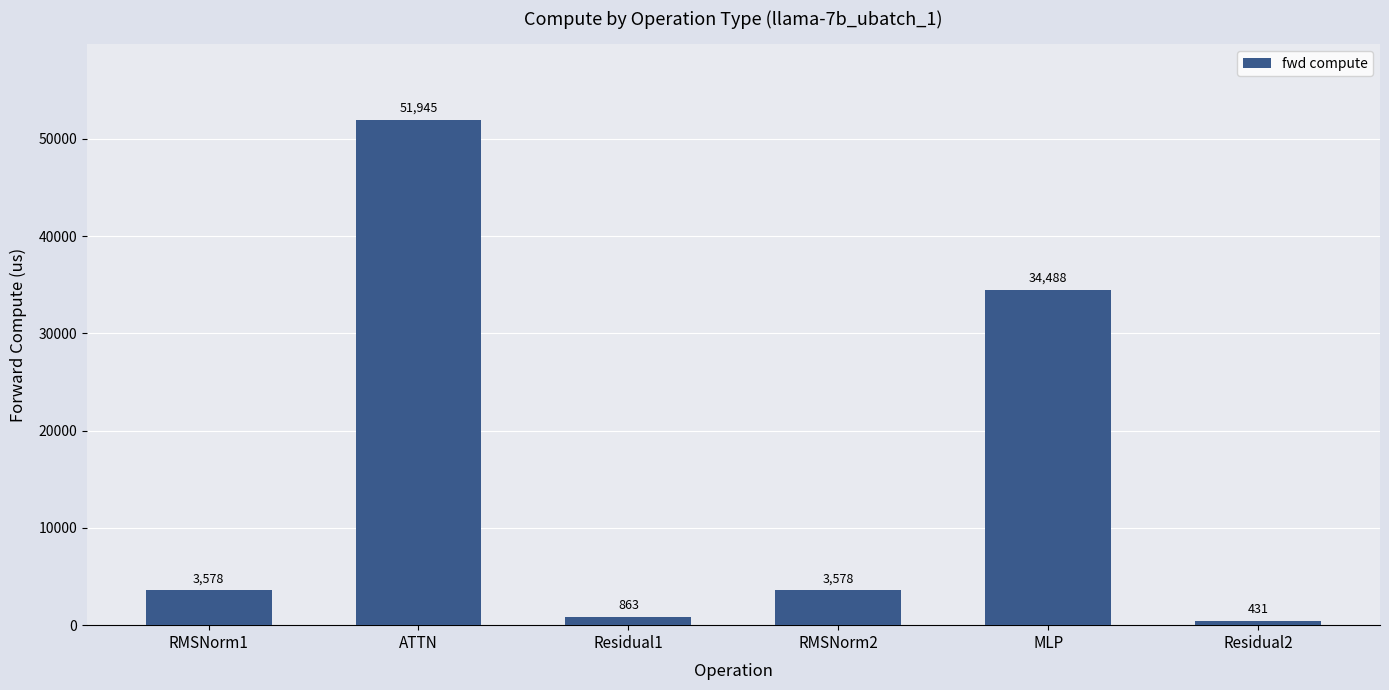

The chart shows a value of 3578.3 at RMSNorm1. True or false?

True